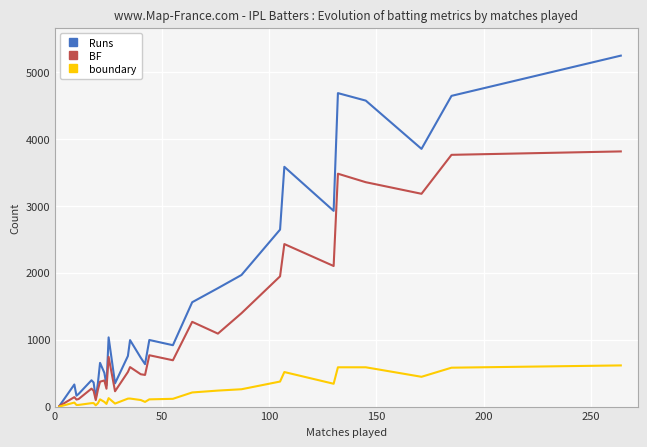

What is the average value of the boundary series?

202